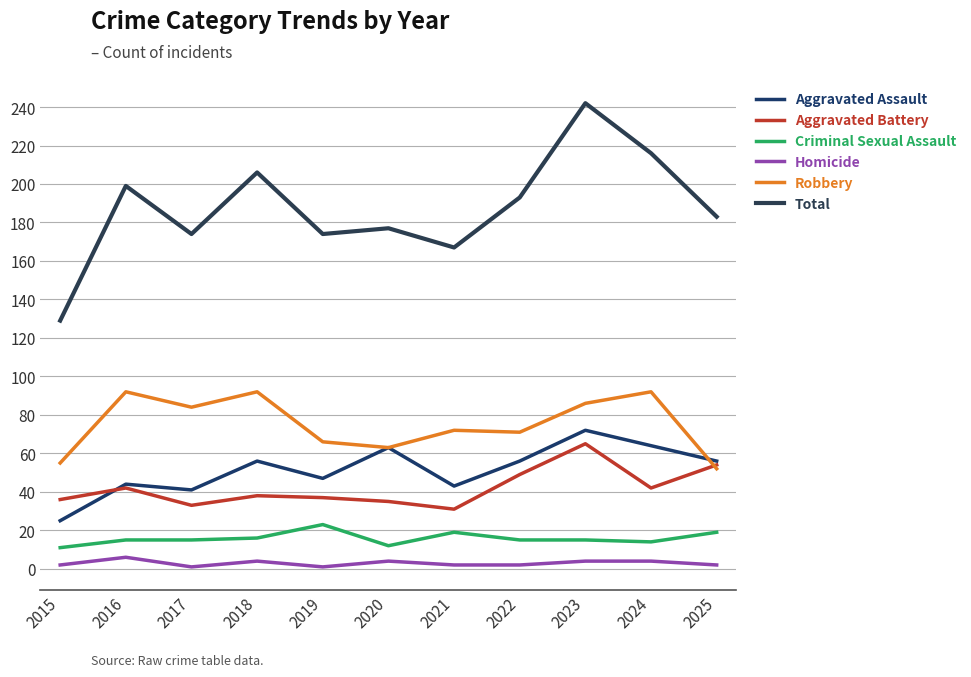

What is the value of the Aggravated Battery point at the 7th from the left?

31